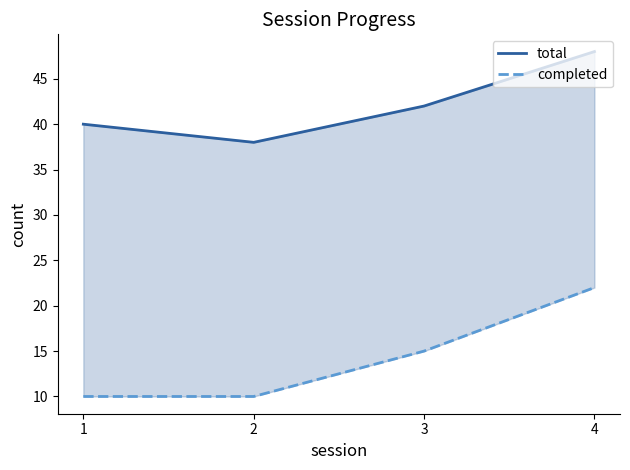

What are all the series names shown in the legend?

total, completed